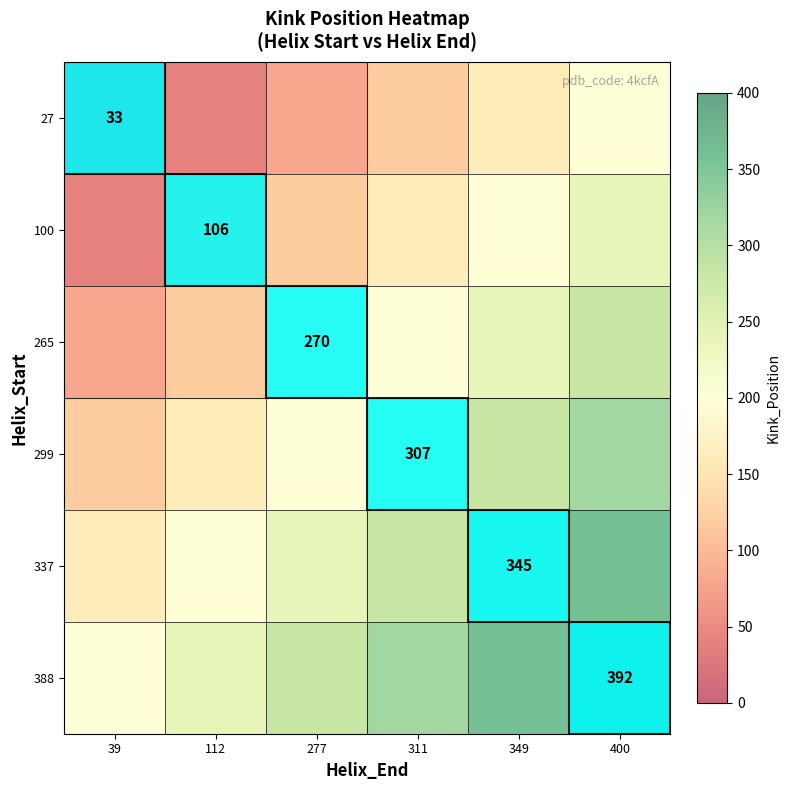

The value of 299 at 311 is 71. True or false?

False